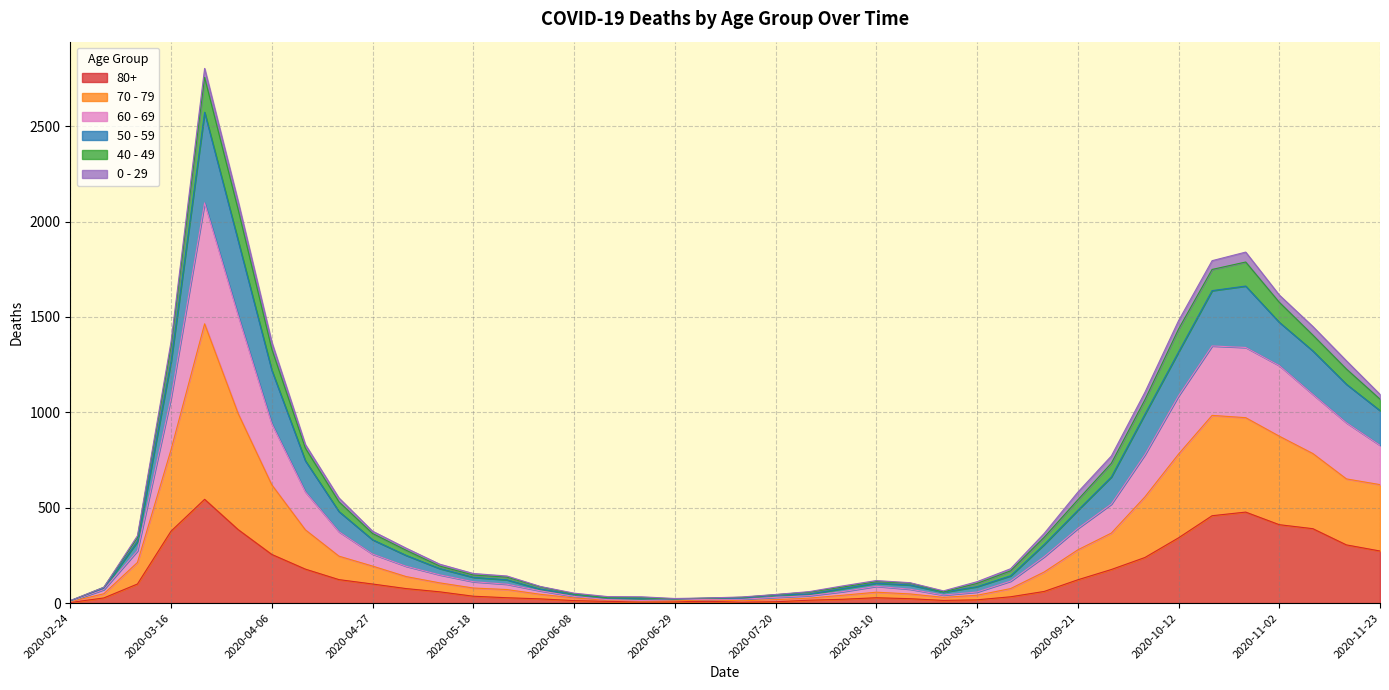

Does the chart display data point markers on the line(s)?

No